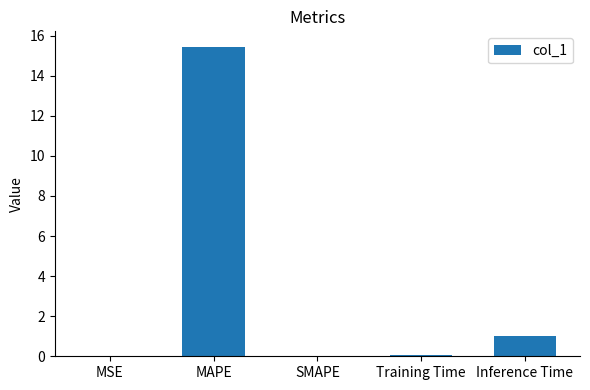

Which label corresponds to the largest value in the chart?

MAPE